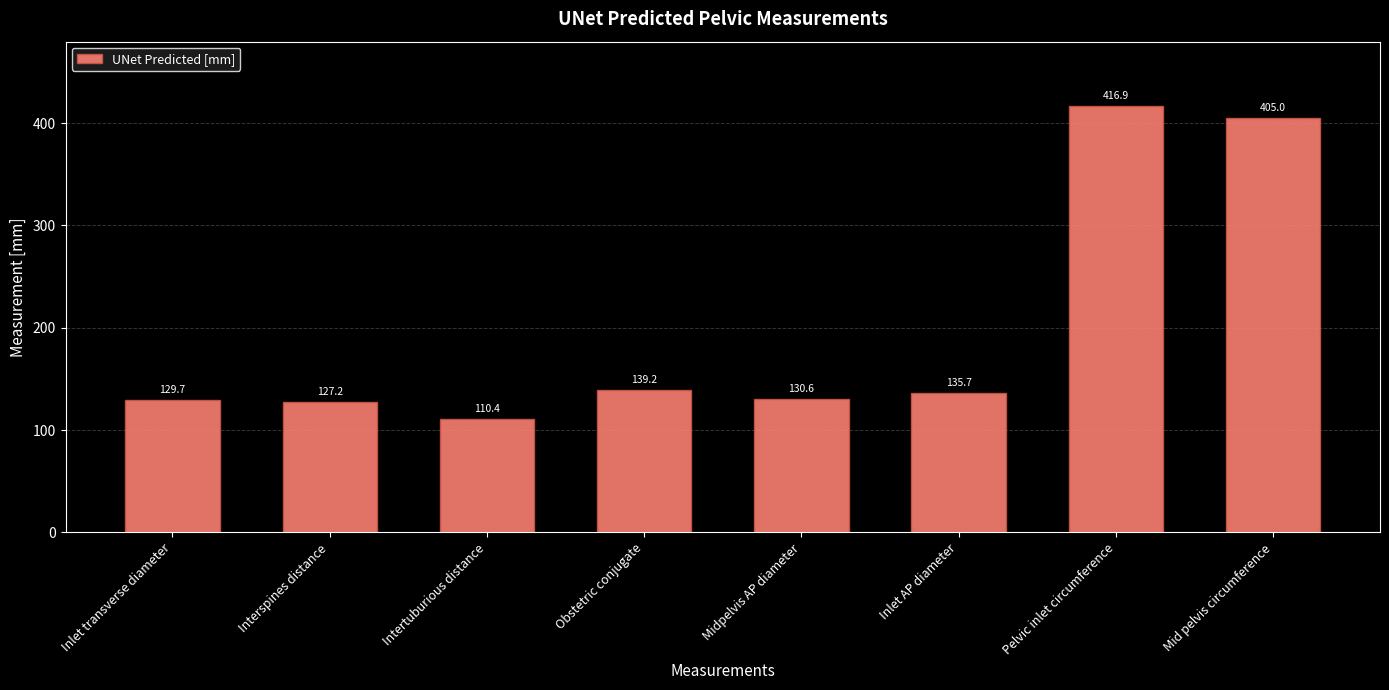

What position from the left is Inlet AP diameter?

6